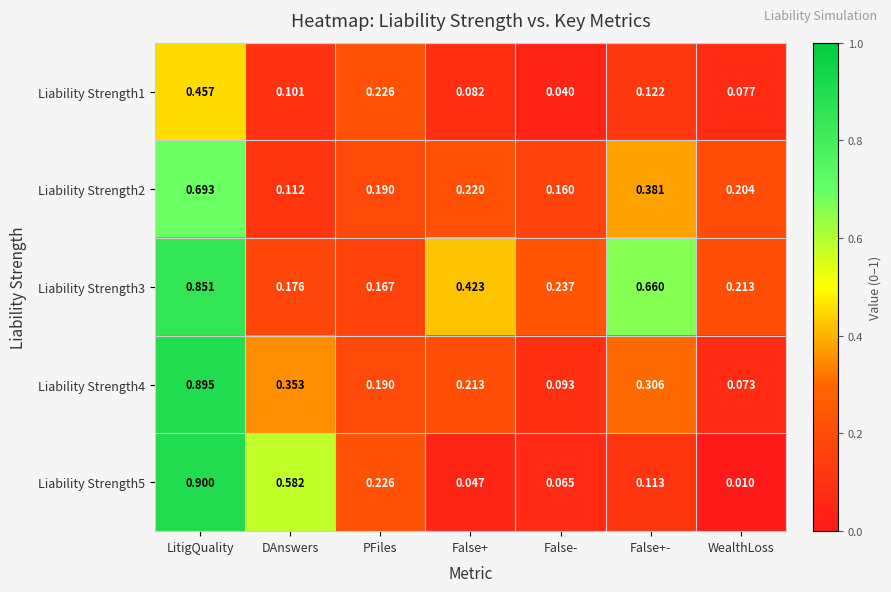

At which category is the sum across all series the highest?

LitigQuality